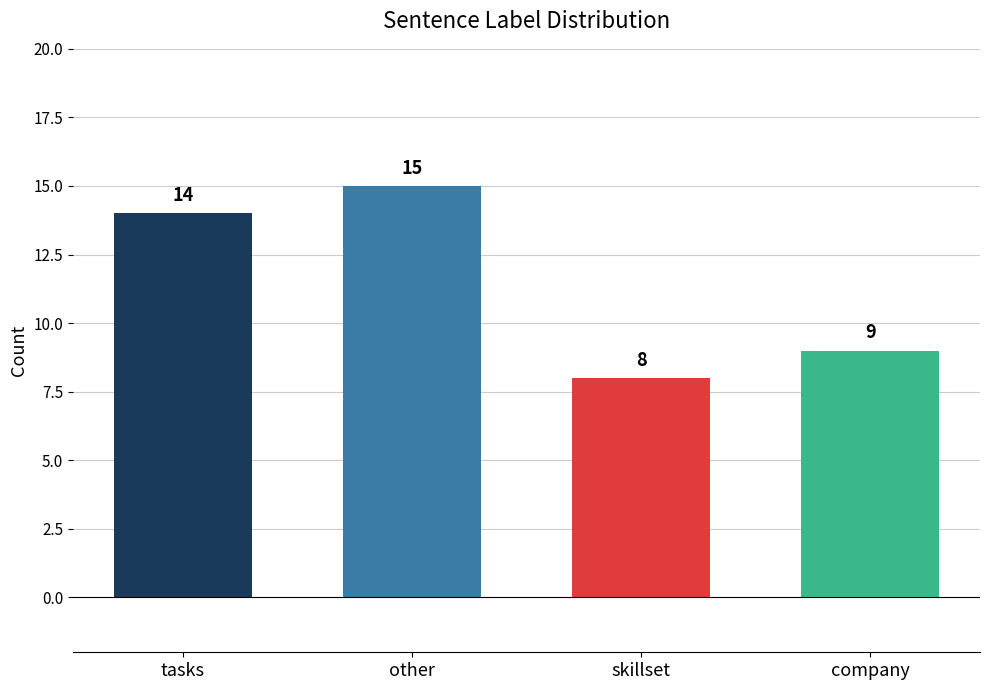

What is the label of the 2nd bar from the left?

other